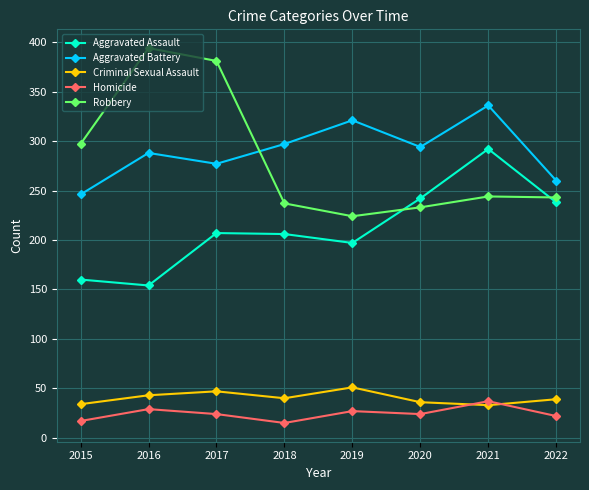

Which series has the widest spread of values?

Robbery